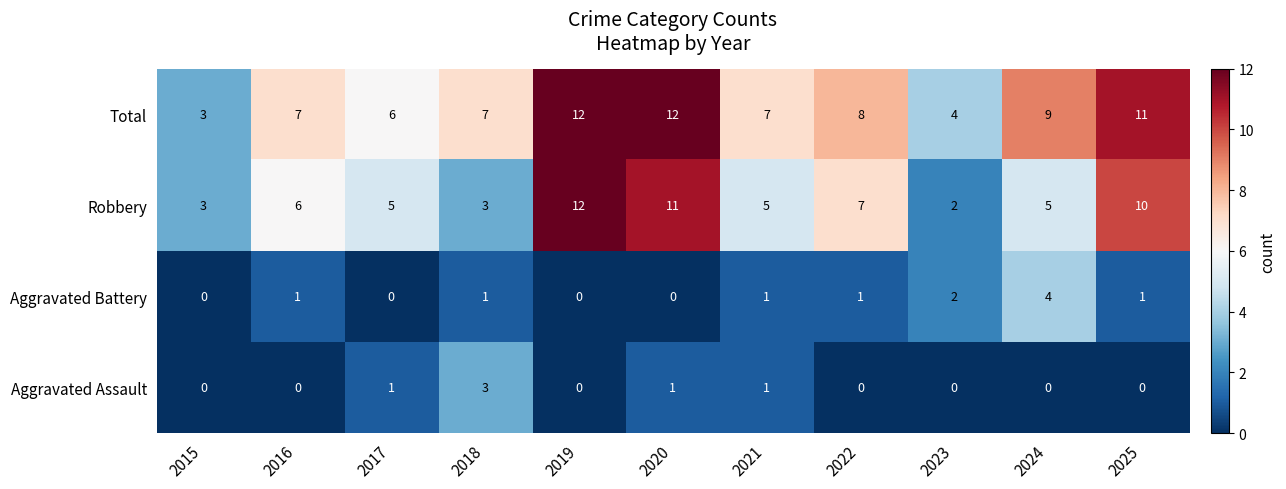

Which series has the widest spread of values?

Robbery